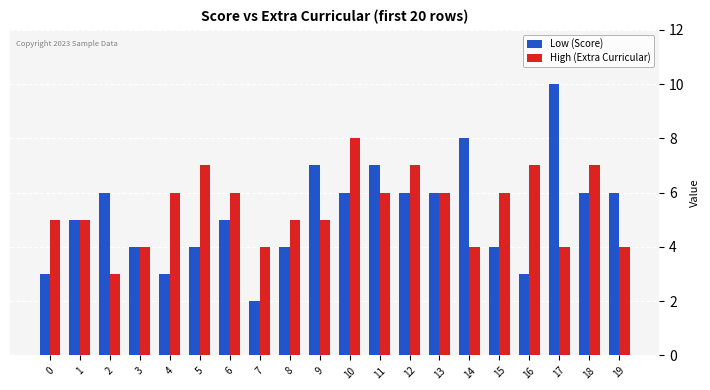

What is the difference between the maximum and minimum values in the Low (Score) series?

8